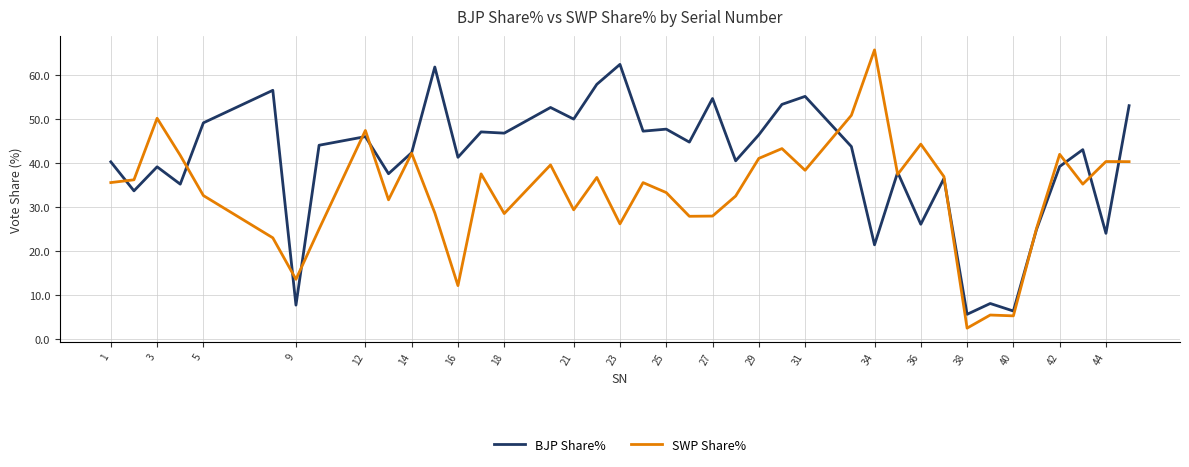

What is the greatest value displayed?

65.8